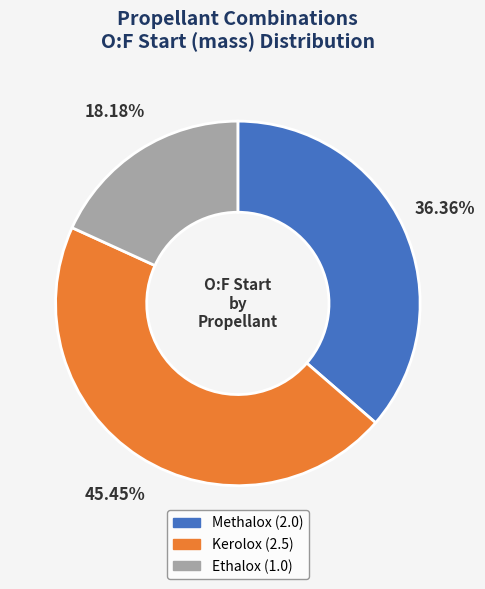

What is the ratio of the value at Kerolox to the value at Ethalox?

2.5